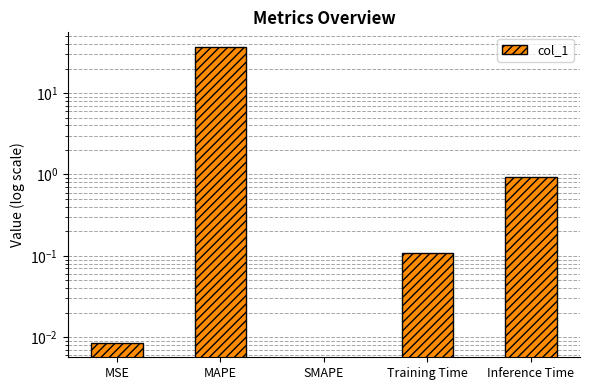

How many data points does each series have?

5